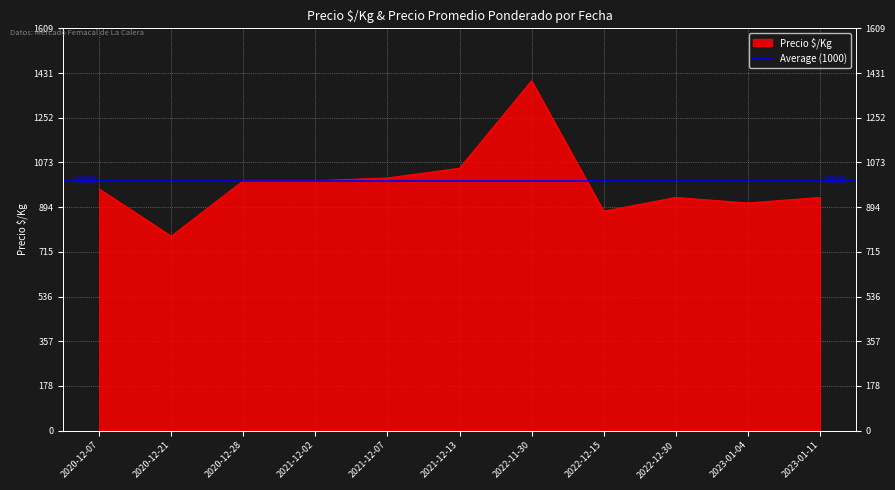

Which label corresponds to the smallest value in the chart?

2020-12-21